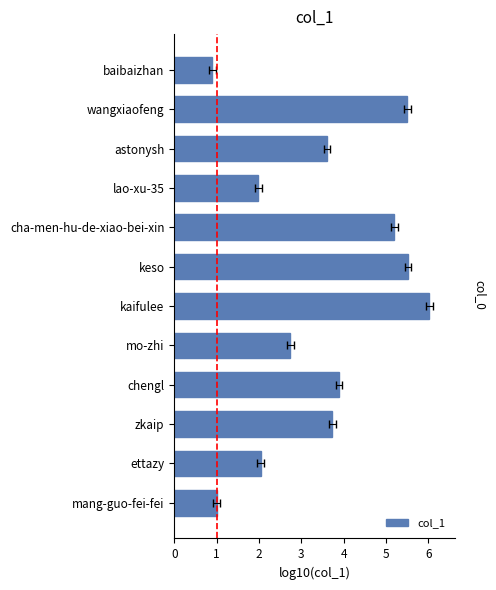

How many data points are above 3?

7